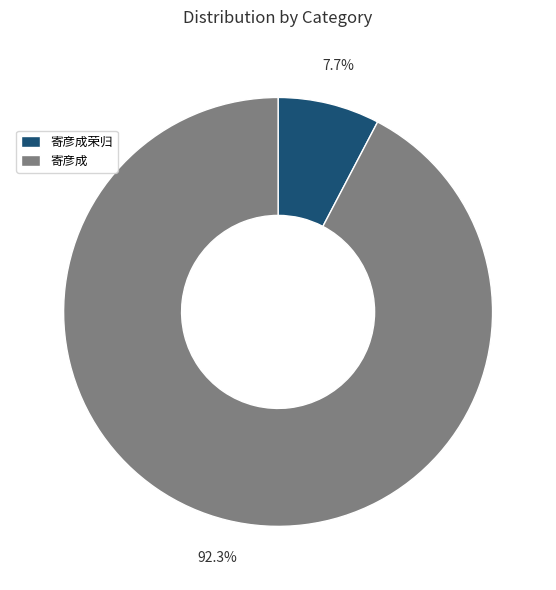

Count the number of slices in the pie.

2